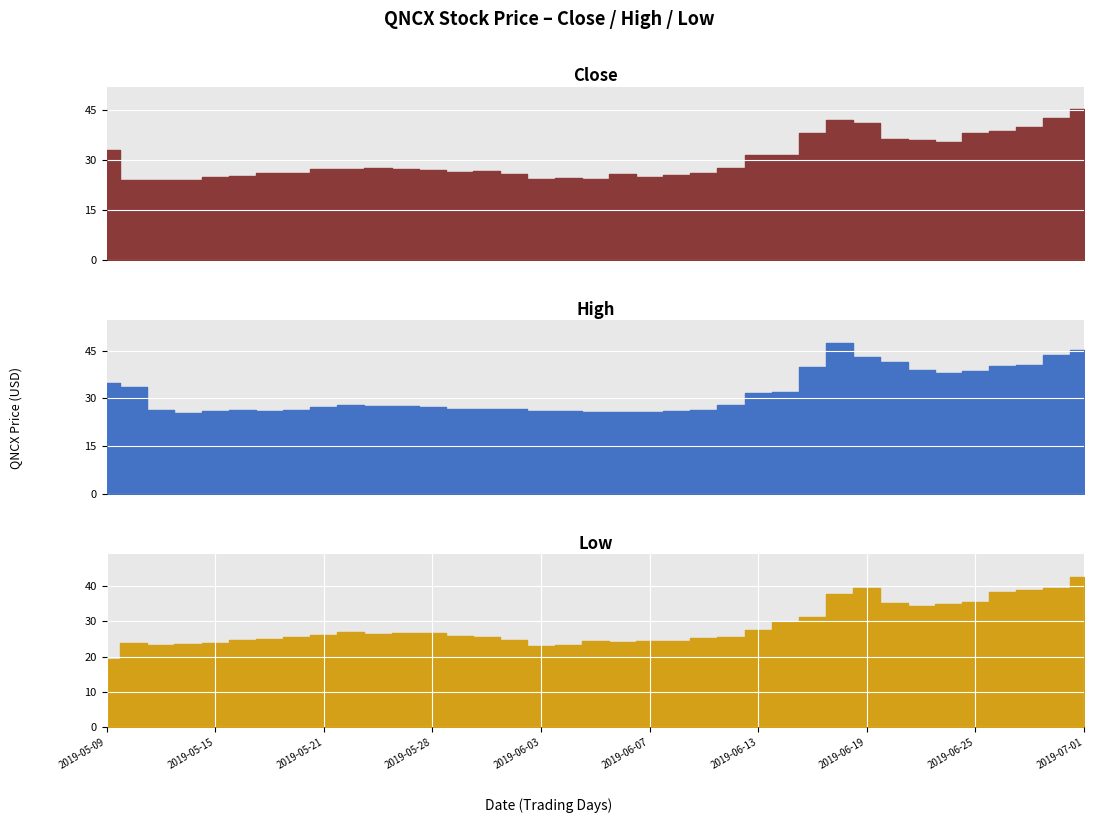

At how many categories does at least one series exceed 35?

11